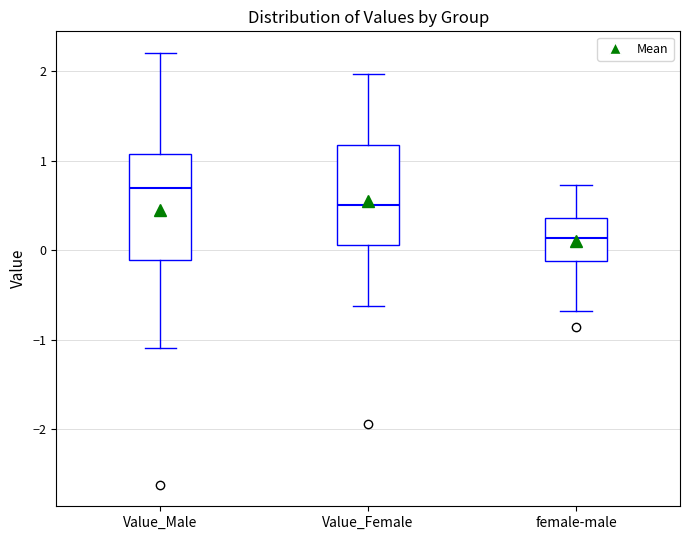

Which box has the lowest median line?

female-male